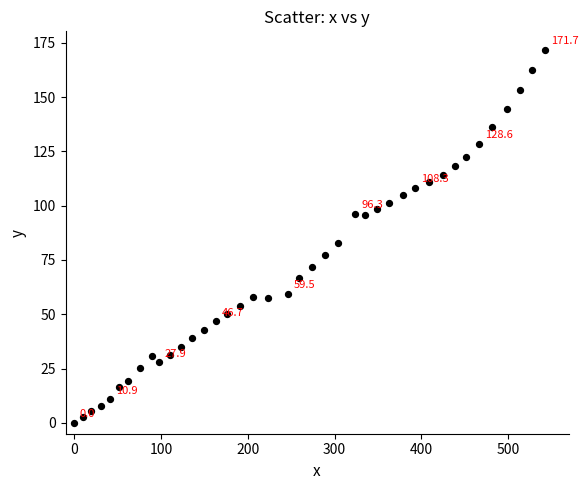

What is the range of X values (max minus min)?

542.5